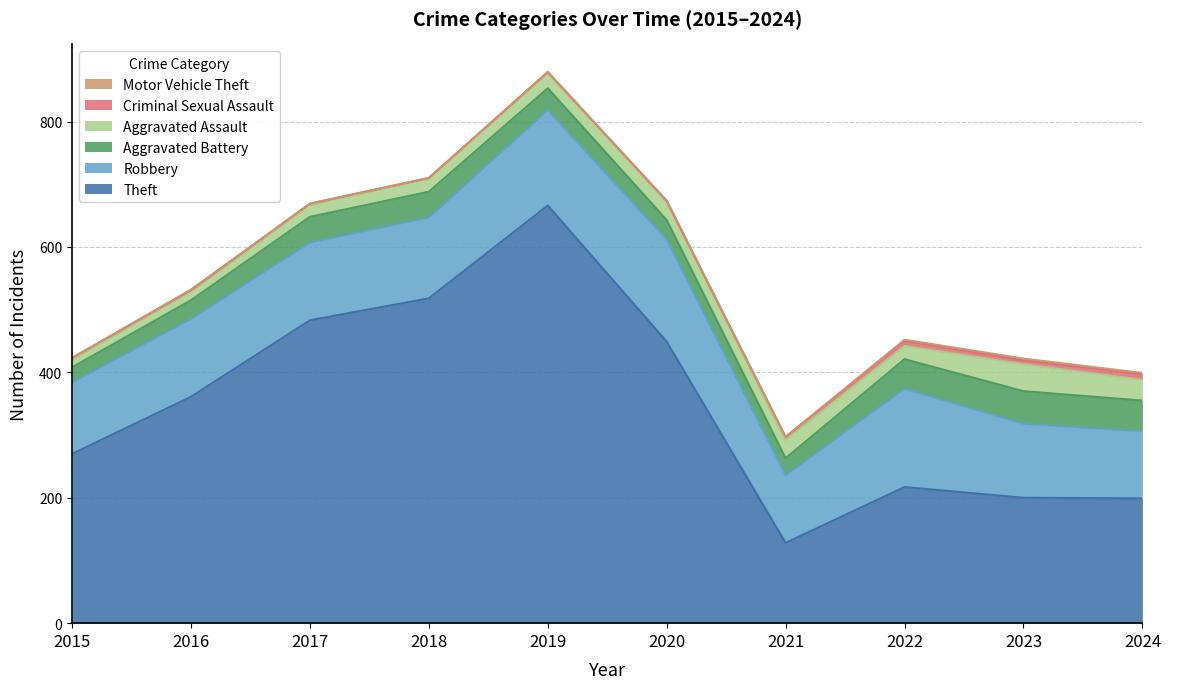

True or false: Aggravated Assault and Motor Vehicle Theft cross at least once.

False